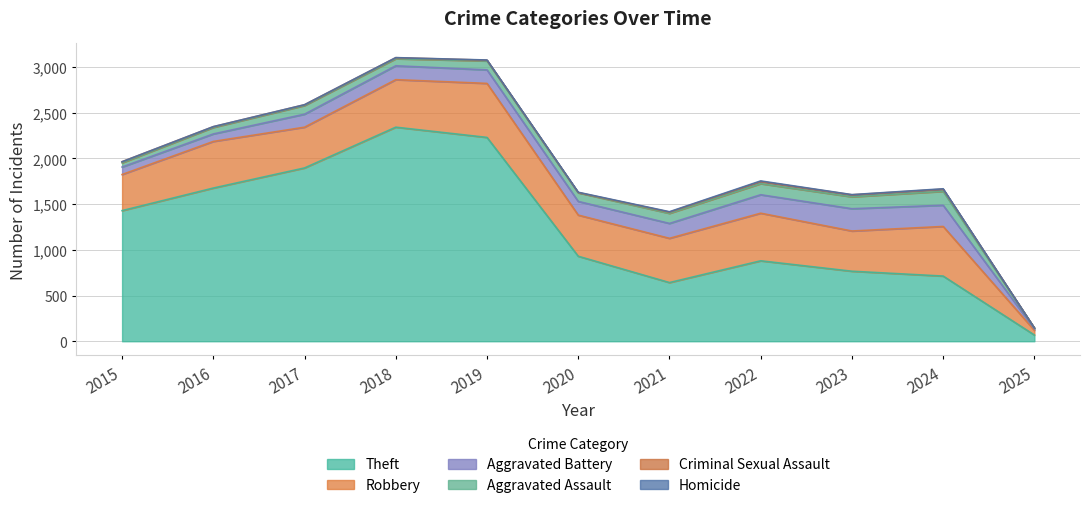

Count the Homicide values in the range 1 to 4.

8